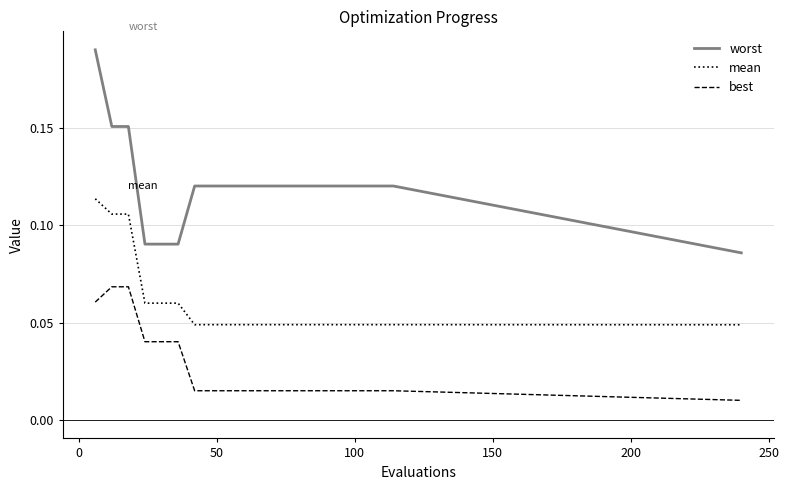

At how many categories does at least one series exceed 0?

20